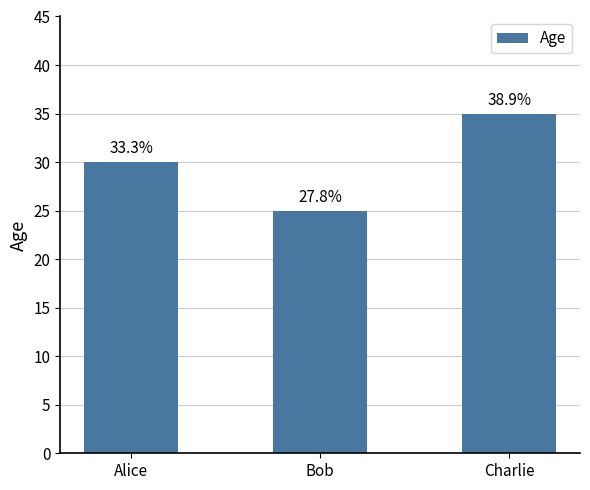

What is the sum of the values at Bob and Charlie?

60